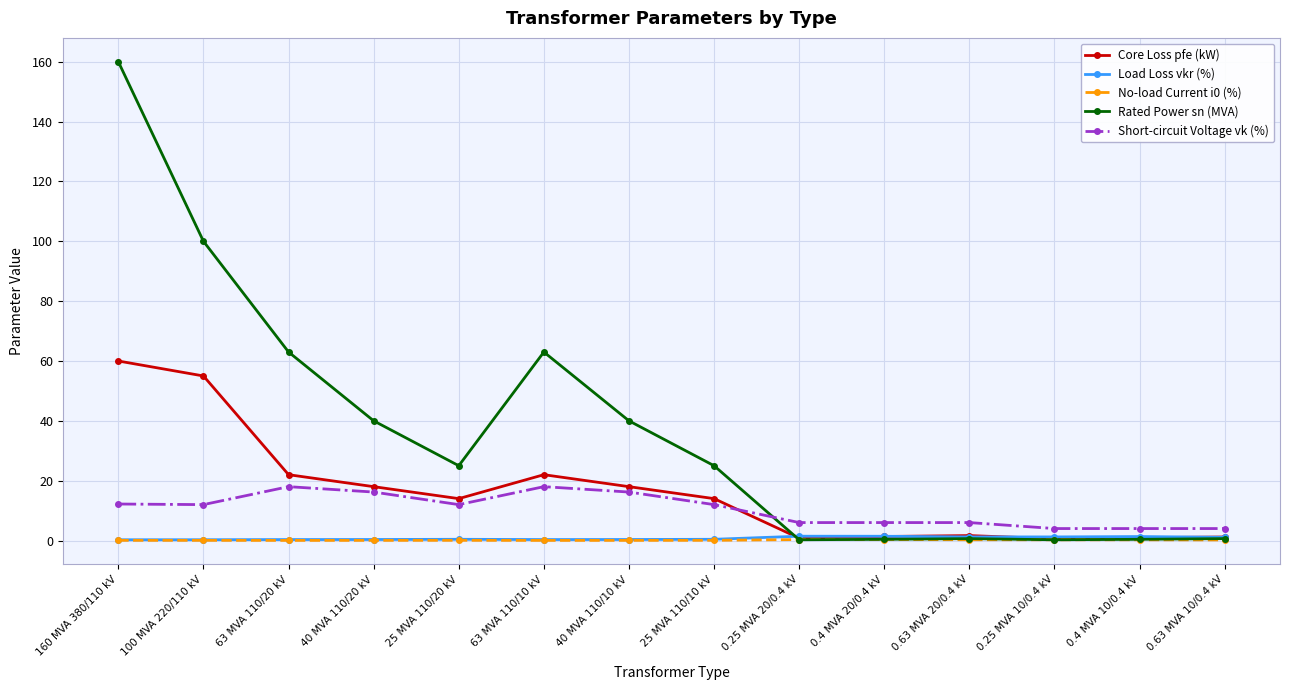

At which label does Rated Power sn (MVA) reach its peak?

160 MVA 380/110 kV